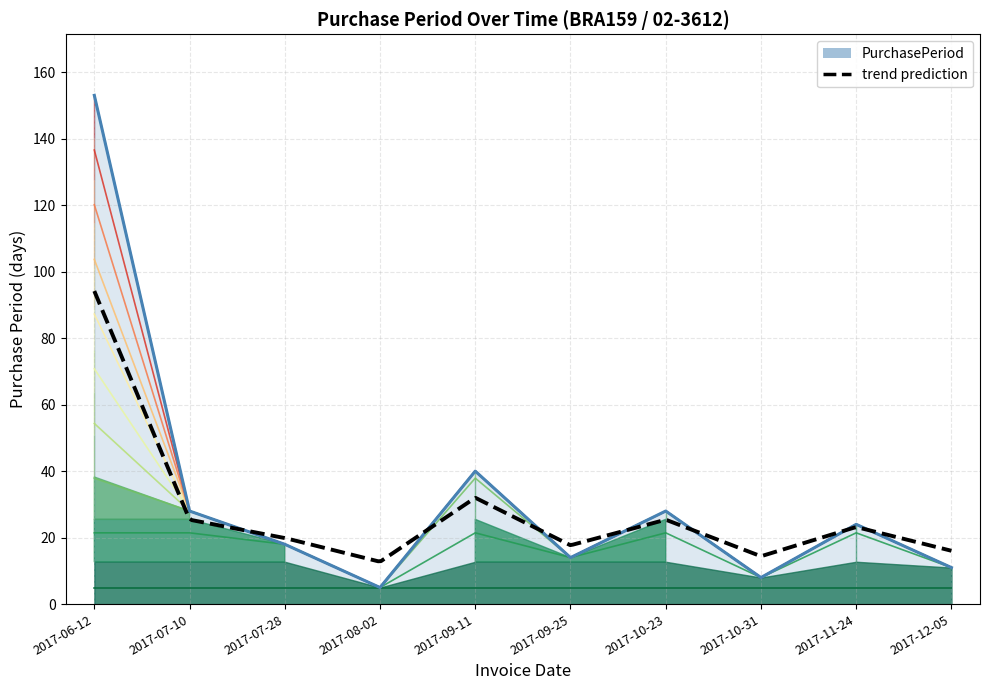

What is the sum of all values?

329